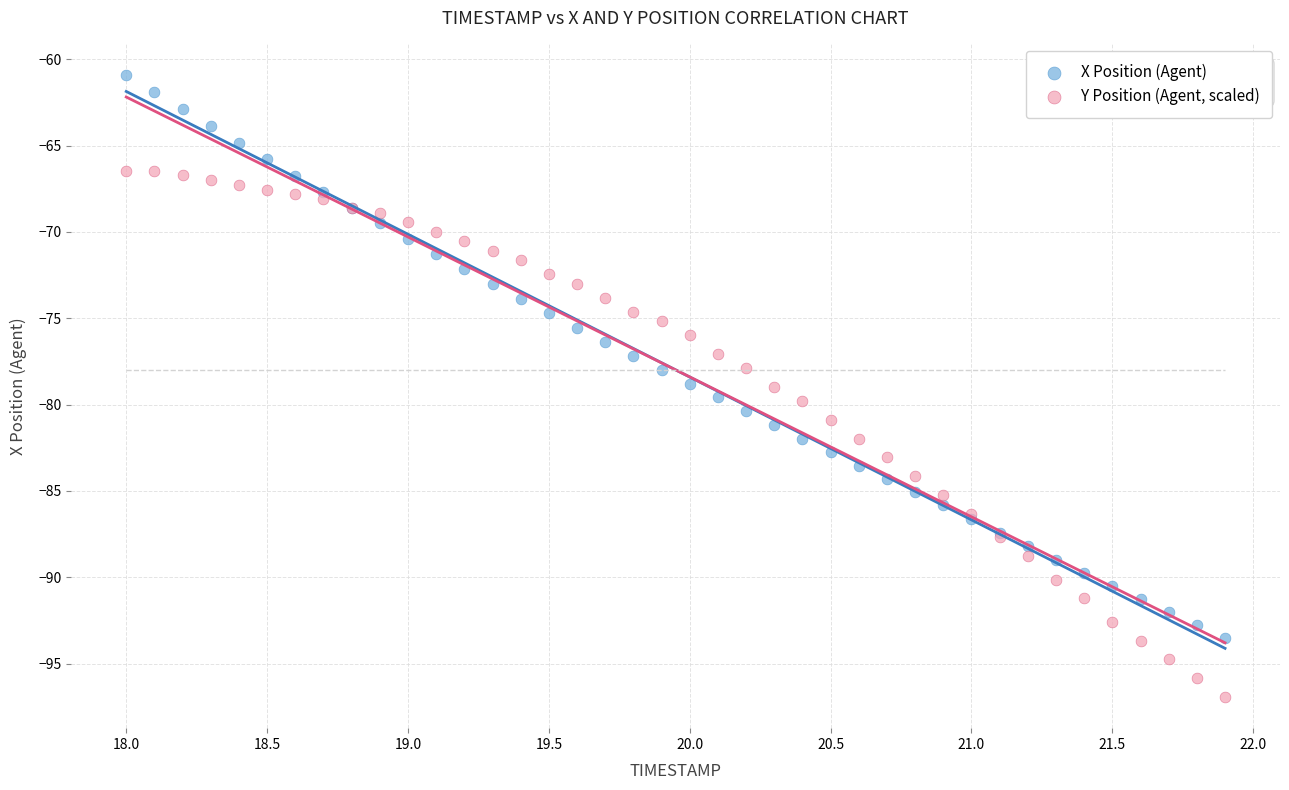

Which series reaches the minimum Y coordinate?

Y Position (Agent, scaled)